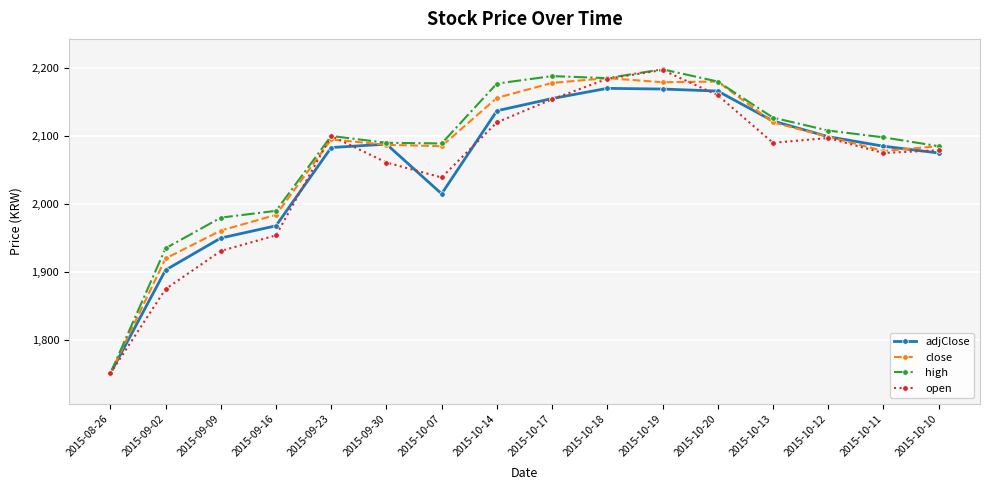

Which series changed the most between 2015-08-26 and 2015-10-12?

high